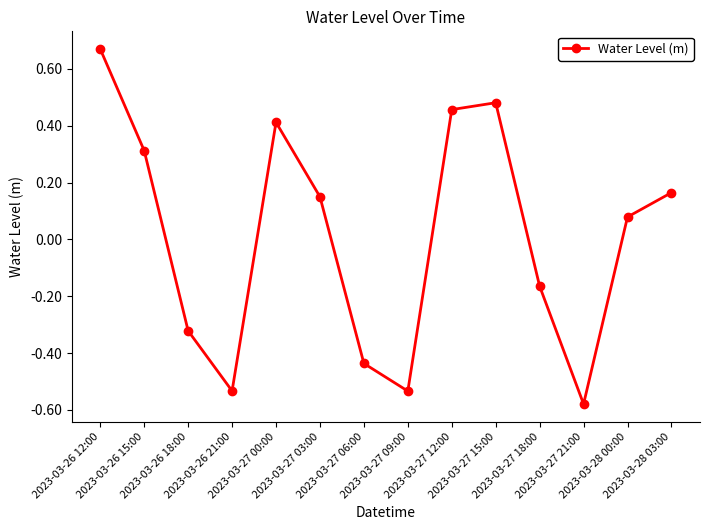

What is the change in value from 2023-03-27 03:00 to 2023-03-28 00:00?

-0.1